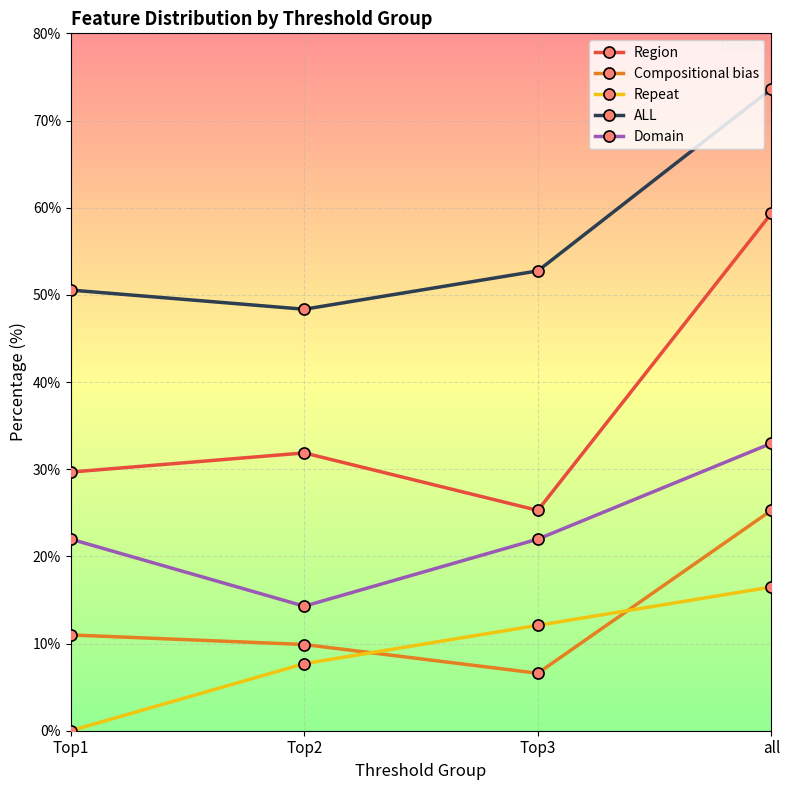

How many lines are shown in the chart?

5